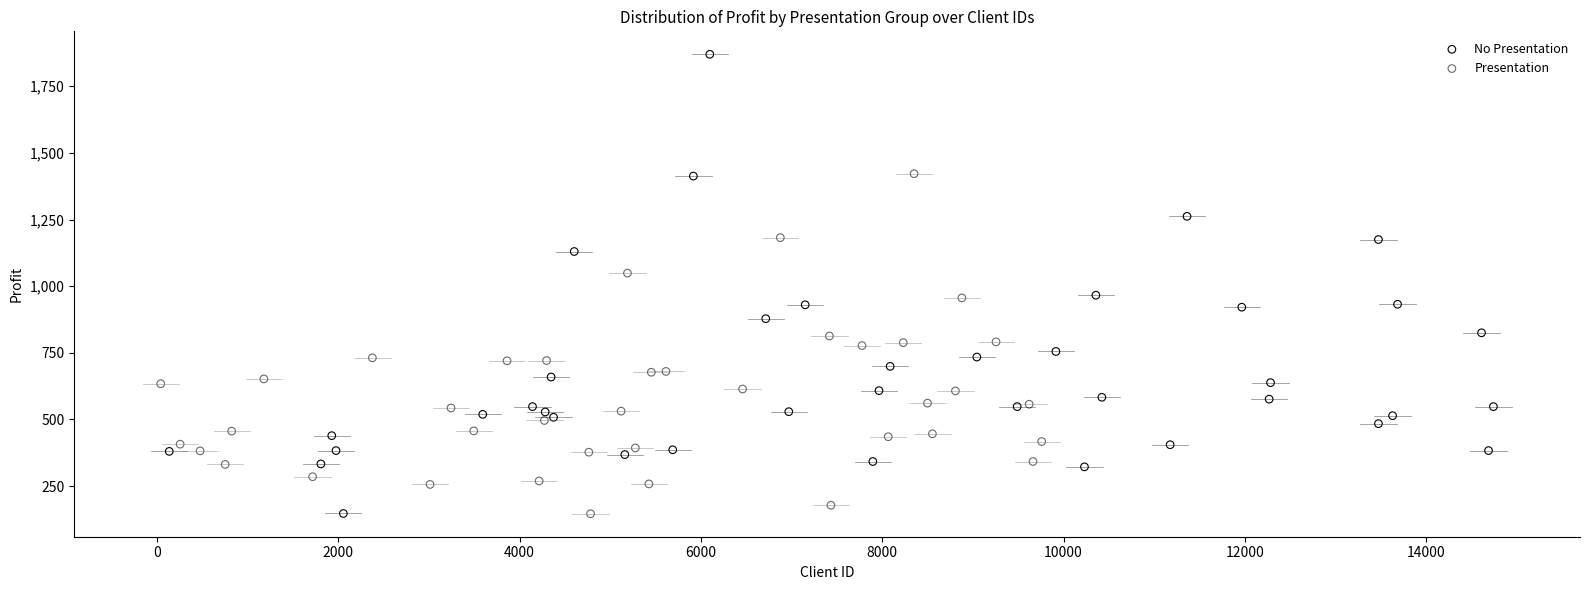

Which series reaches the maximum Y coordinate?

No Presentation